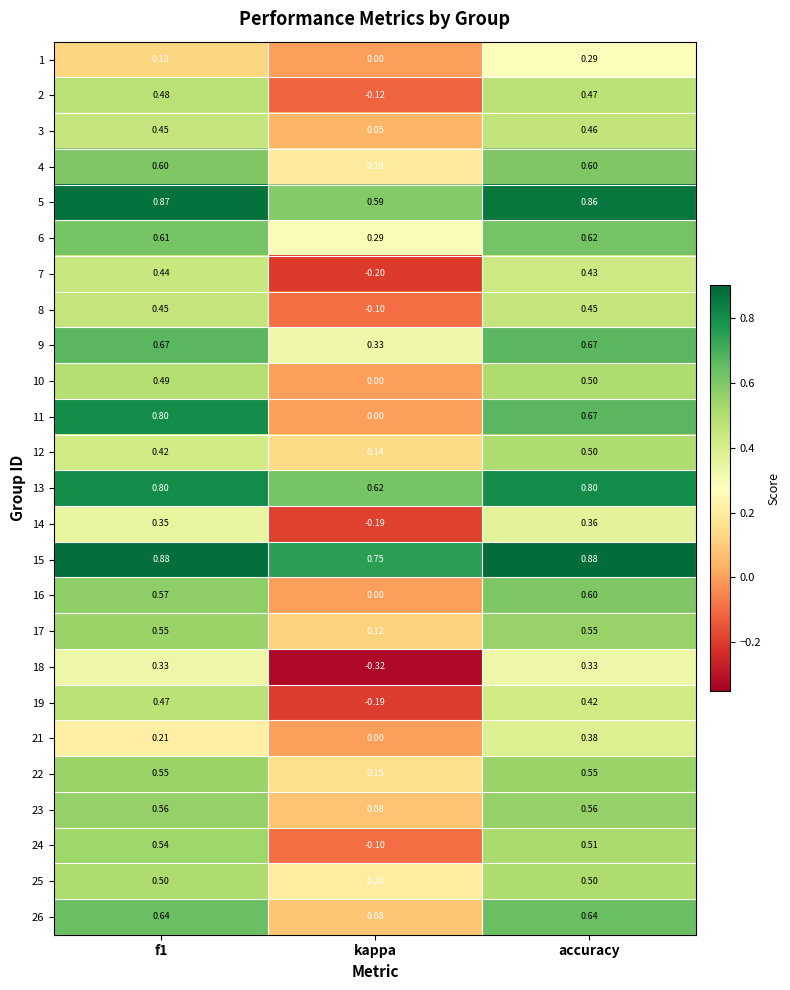

At which category is the sum across all series the highest?

accuracy